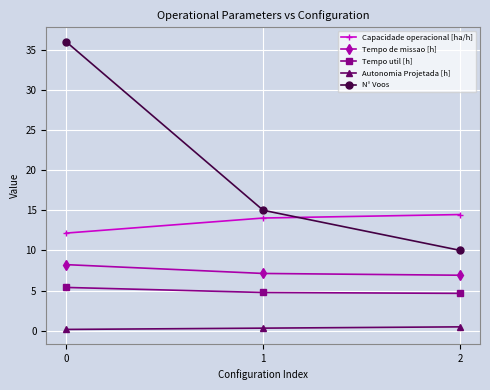

Which series has the largest total across all categories?

N° Voos